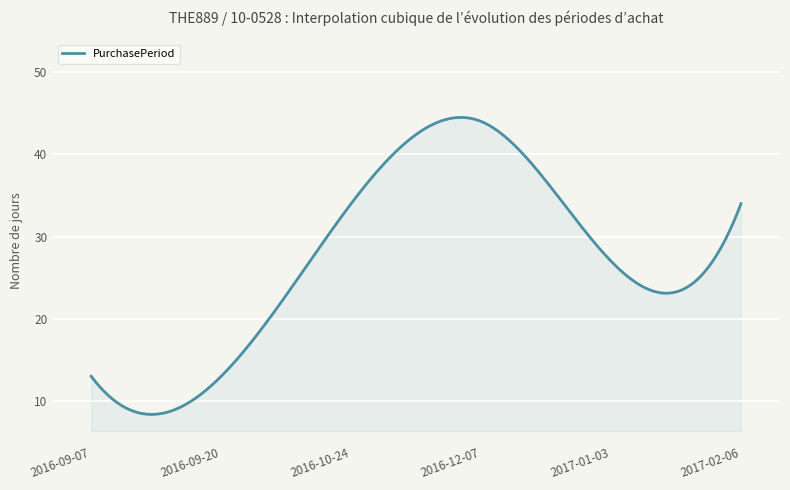

What is the difference between the maximum and minimum values?

36.1